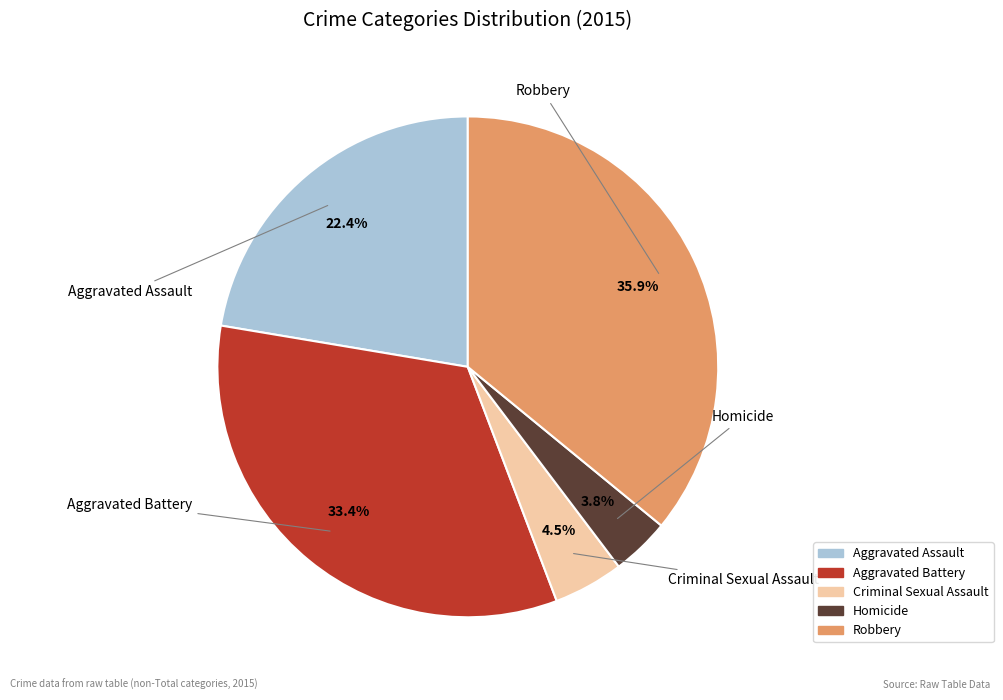

How many slices are in this pie chart?

5